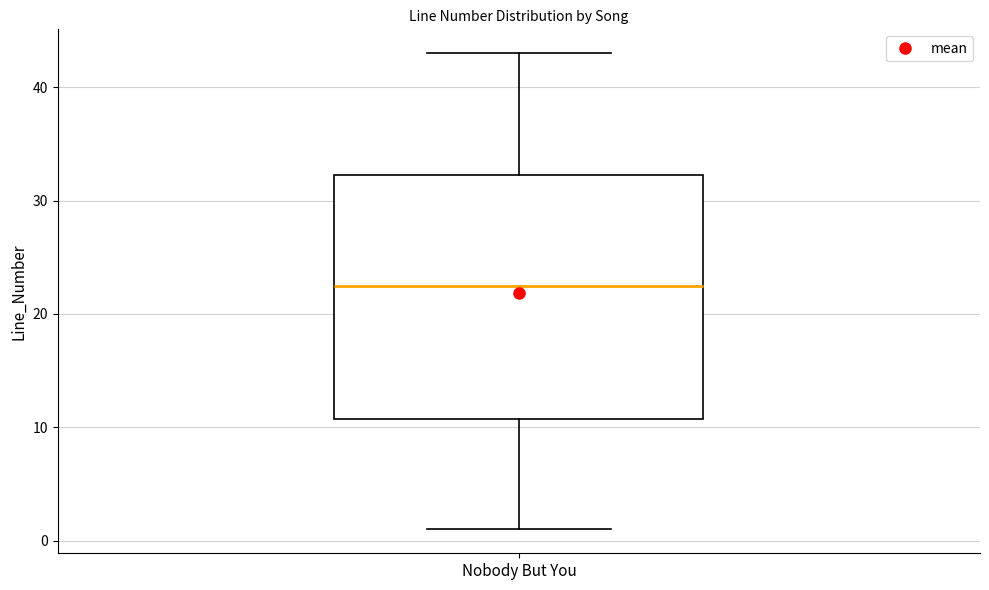

Transcribe this box plot: give where the median line is, the range the box spans, and where the two whiskers end, as read against the y-axis. The values are not printed on the chart, so give them approximately, as read against the axis.

median 23, box 11 to 32, whiskers 1 to 43